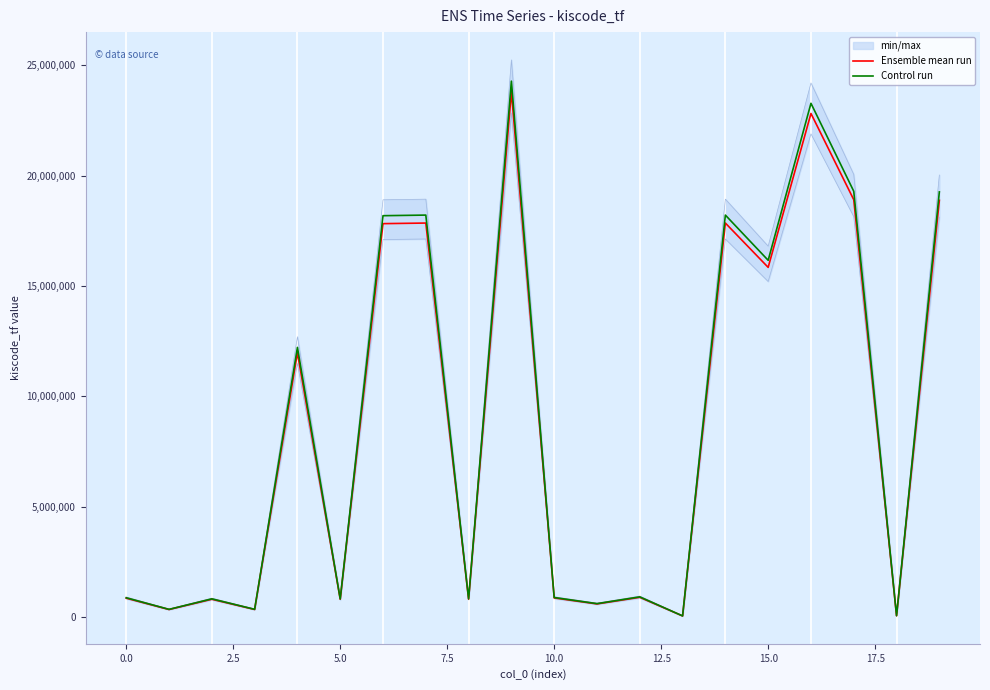

Which series has the largest range (max minus min)?

Control run